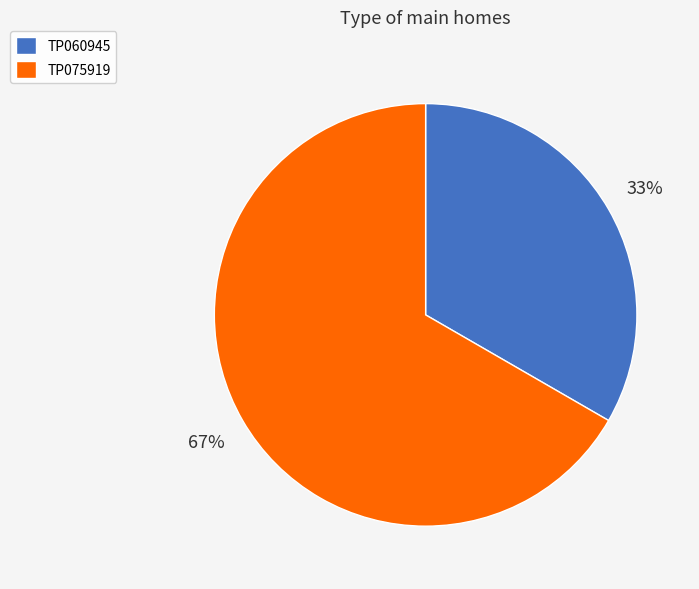

Do TP060945 and TP075919 together represent more than half of the pie?

Yes